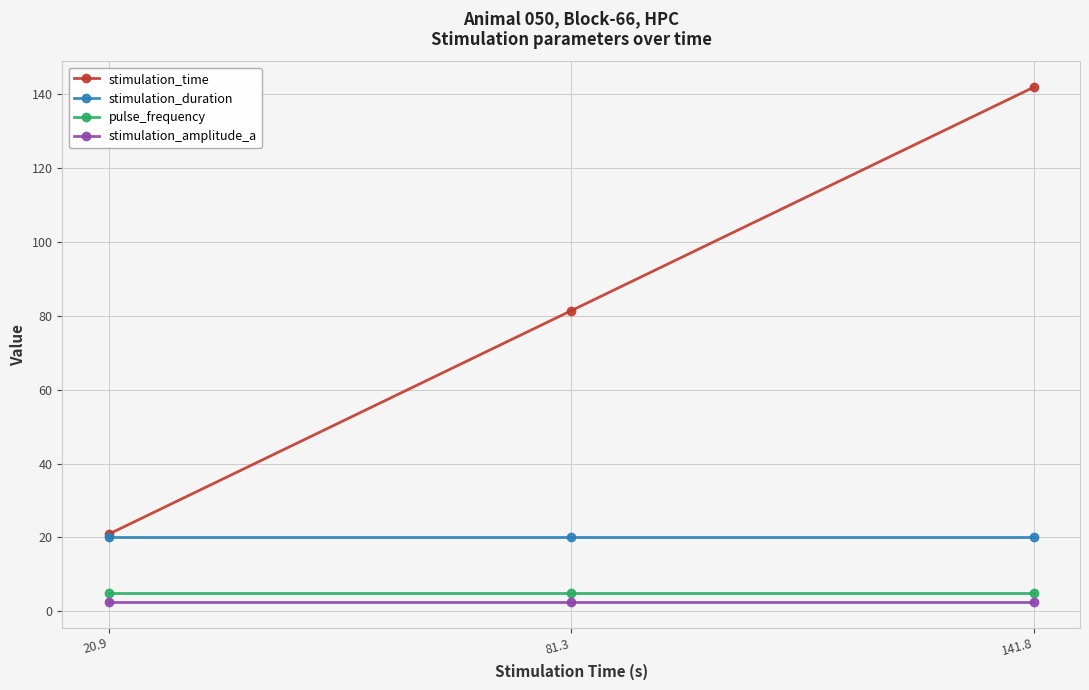

Between 81.3 and 141.8, which series saw the biggest shift?

stimulation_time